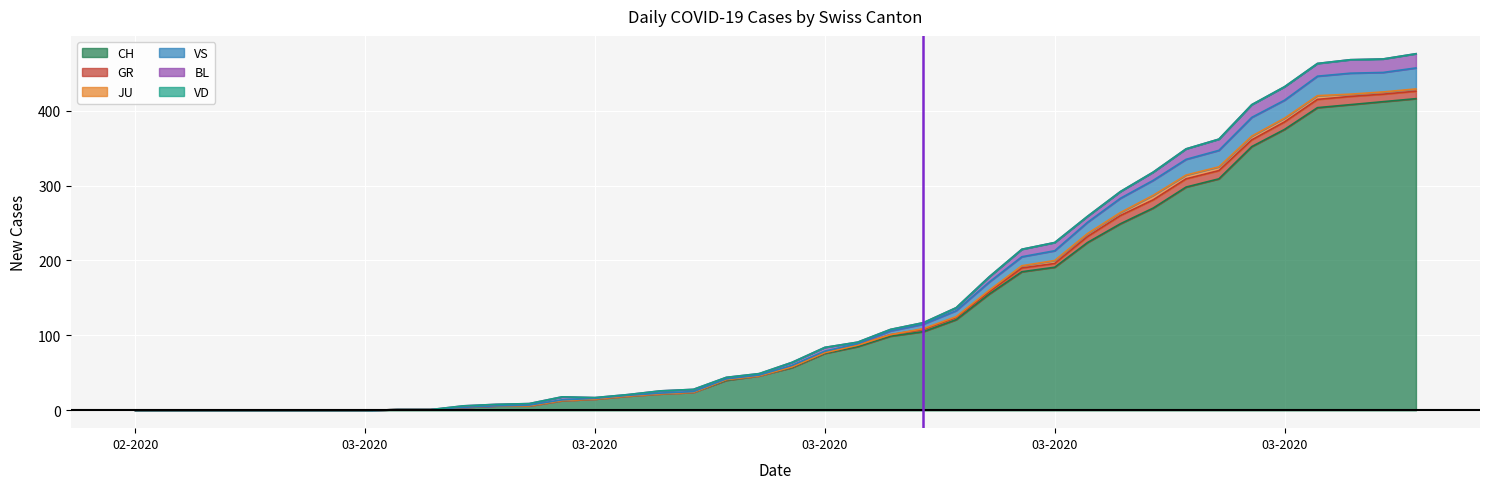

True or false: BL and JU intersect in this chart.

False